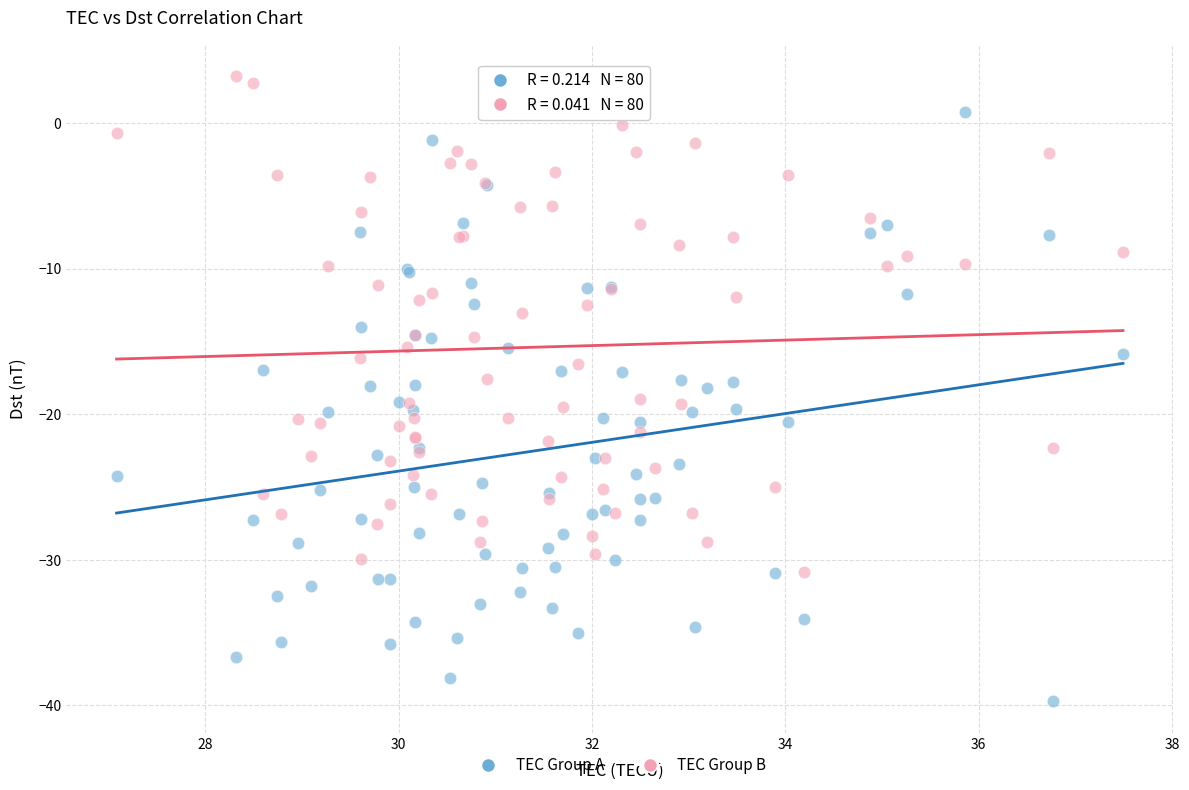

Which series contains the lowest Y value?

TEC Group A